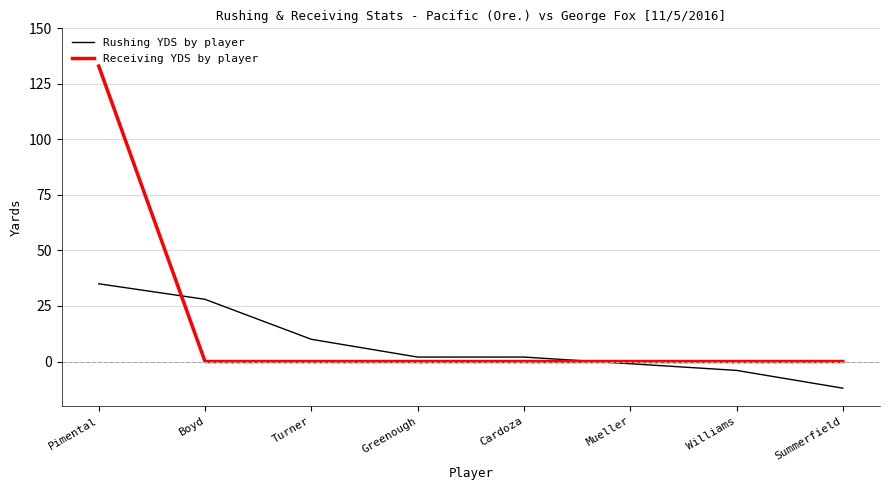

At how many categories does at least one series exceed 49?

1